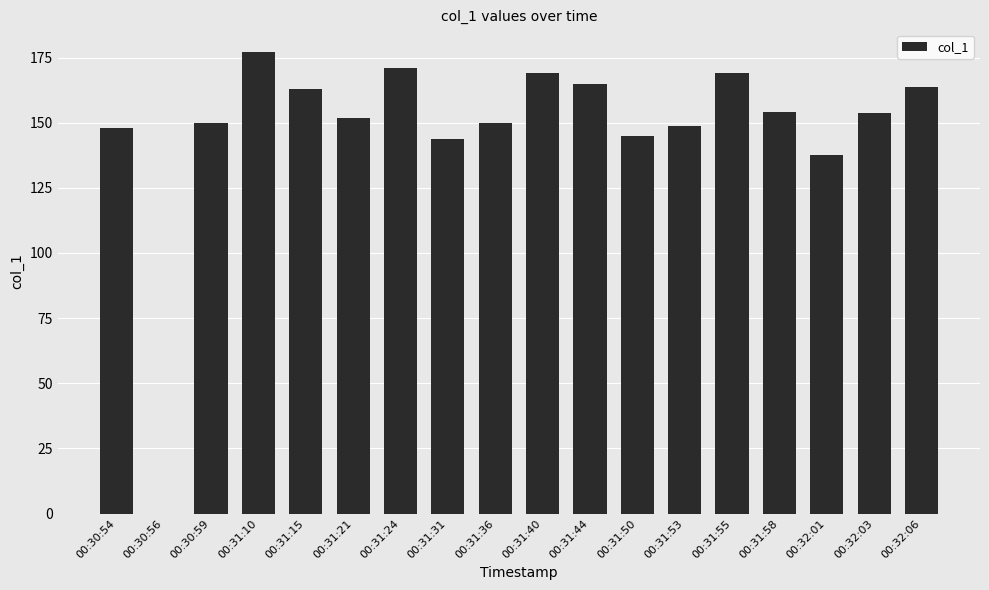

Approximately how many times larger is the value at 00:31:53 compared to 00:32:03?

1.0